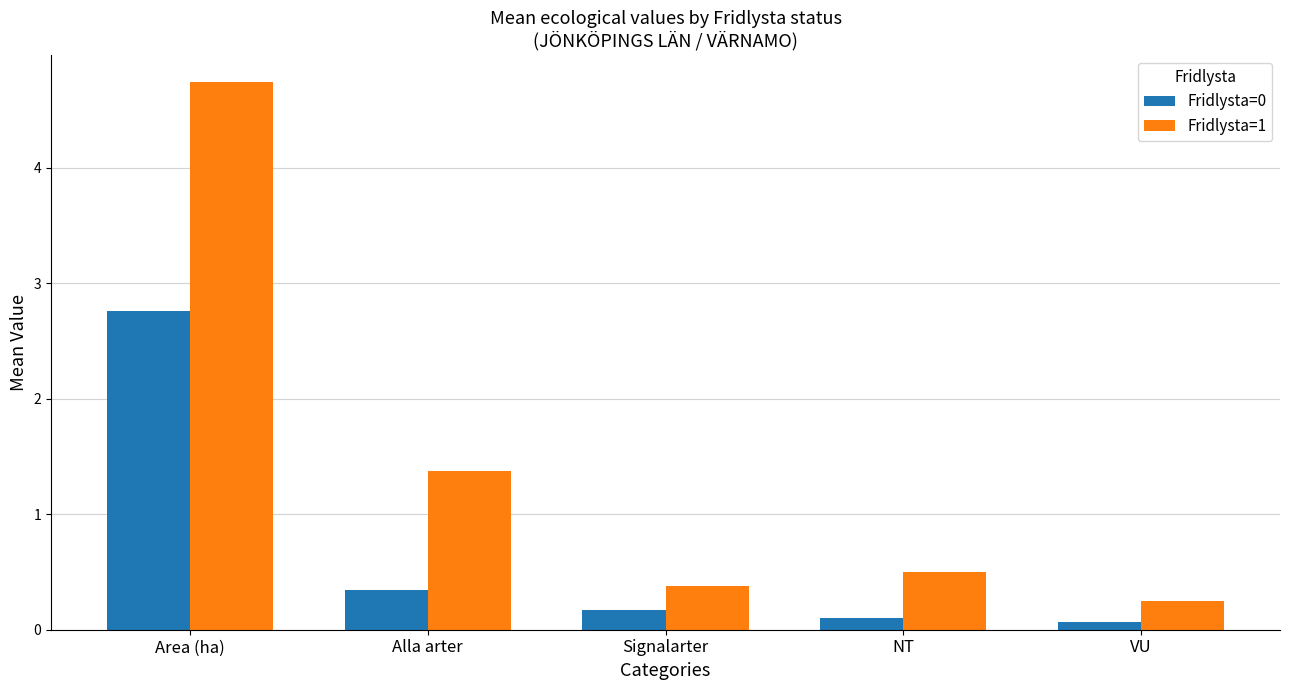

What value does the Fridlysta=0 series have at Alla arter?

0.3